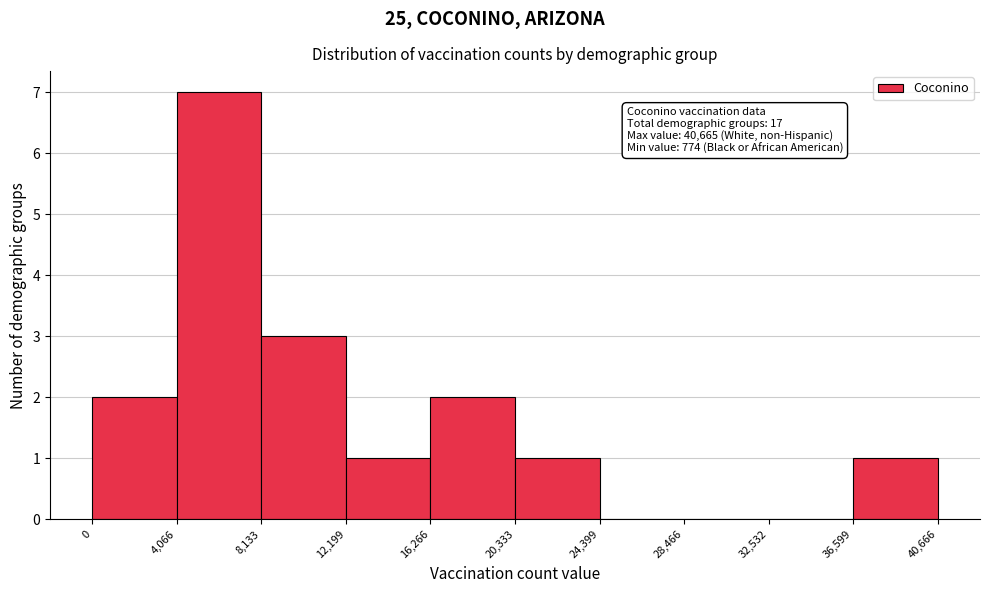

Over which range of the x-axis is the bar tallest?

4,066 to 8,133